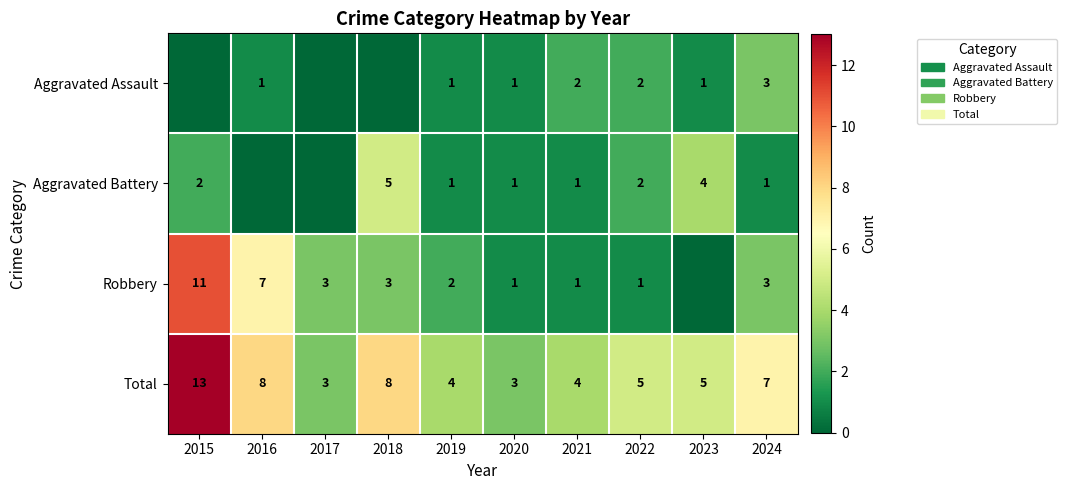

What is the approximate value of Total at 2015?

13